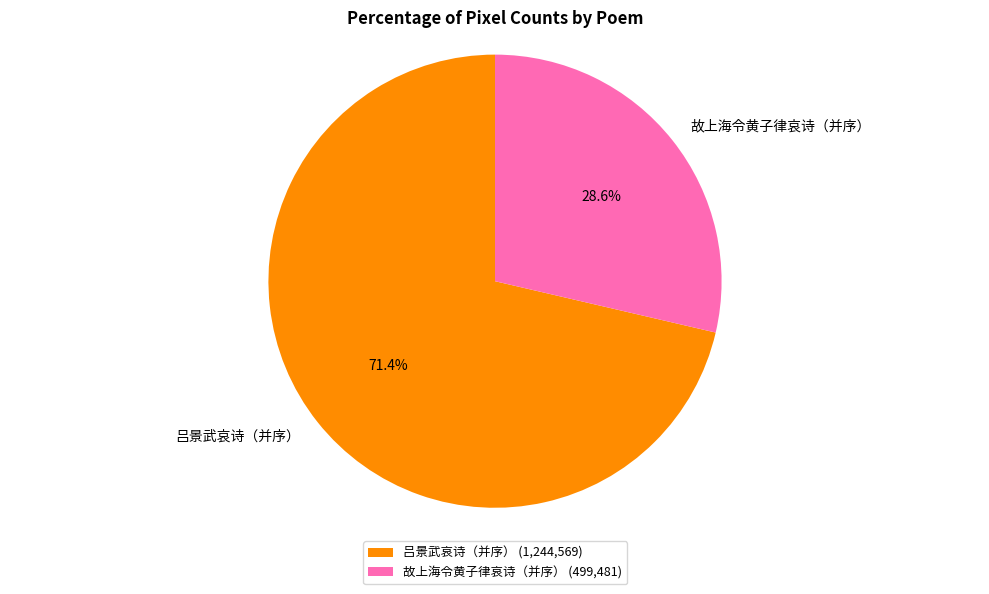

What is the total percentage of 故上海令黄子律哀诗（并序） and 吕景武哀诗（并序）?

100.0%